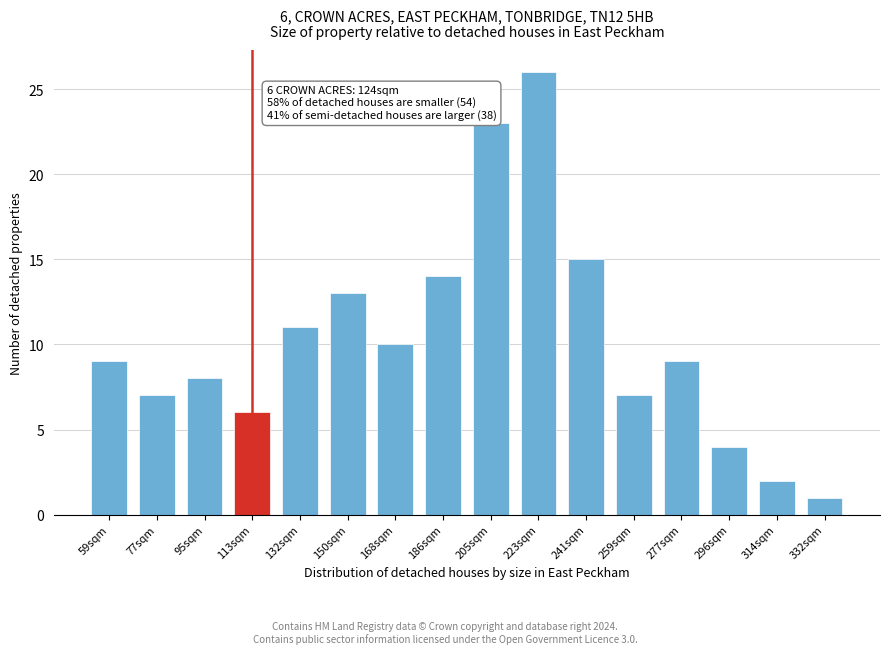

Reading left to right, extract all data points from this chart.

59sqm=9	77sqm=7	95sqm=8	113sqm=6	132sqm=11	150sqm=13	168sqm=10	186sqm=14	205sqm=23	223sqm=26	241sqm=15	259sqm=7	277sqm=9	296sqm=4	314sqm=2	332sqm=1